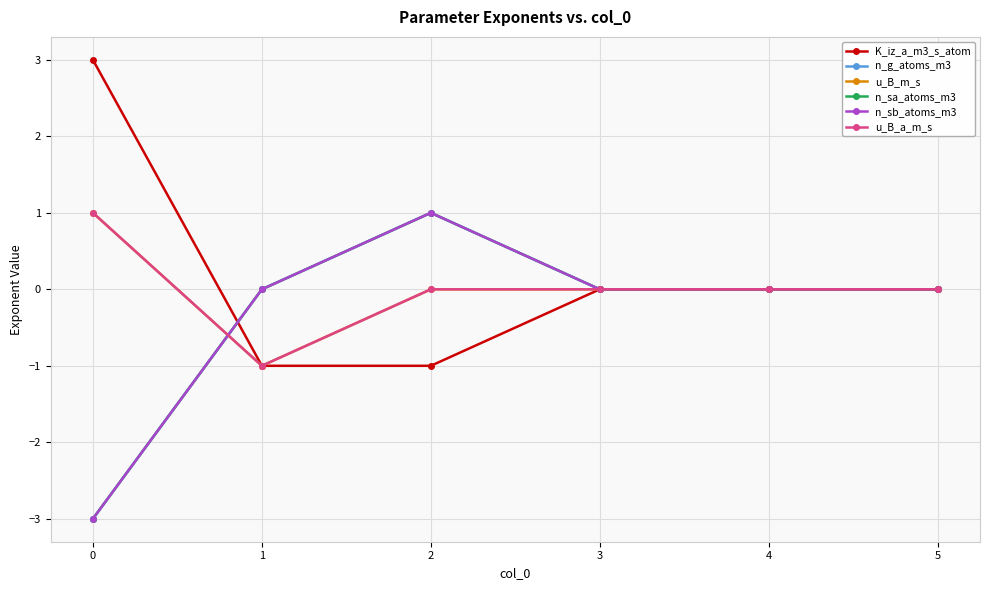

Reading left to right, list all the values displayed in this chart.

K_iz_a_m3_s_atom: 0=3	1=-1	2=-1	3=0	4=0	5=0
n_g_atoms_m3: 0=-3	1=0	2=1	3=0	4=0	5=0
u_B_m_s: 0=1	1=-1	2=0	3=0	4=0	5=0
n_sa_atoms_m3: 0=-3	1=0	2=1	3=0	4=0	5=0
n_sb_atoms_m3: 0=-3	1=0	2=1	3=0	4=0	5=0
u_B_a_m_s: 0=1	1=-1	2=0	3=0	4=0	5=0